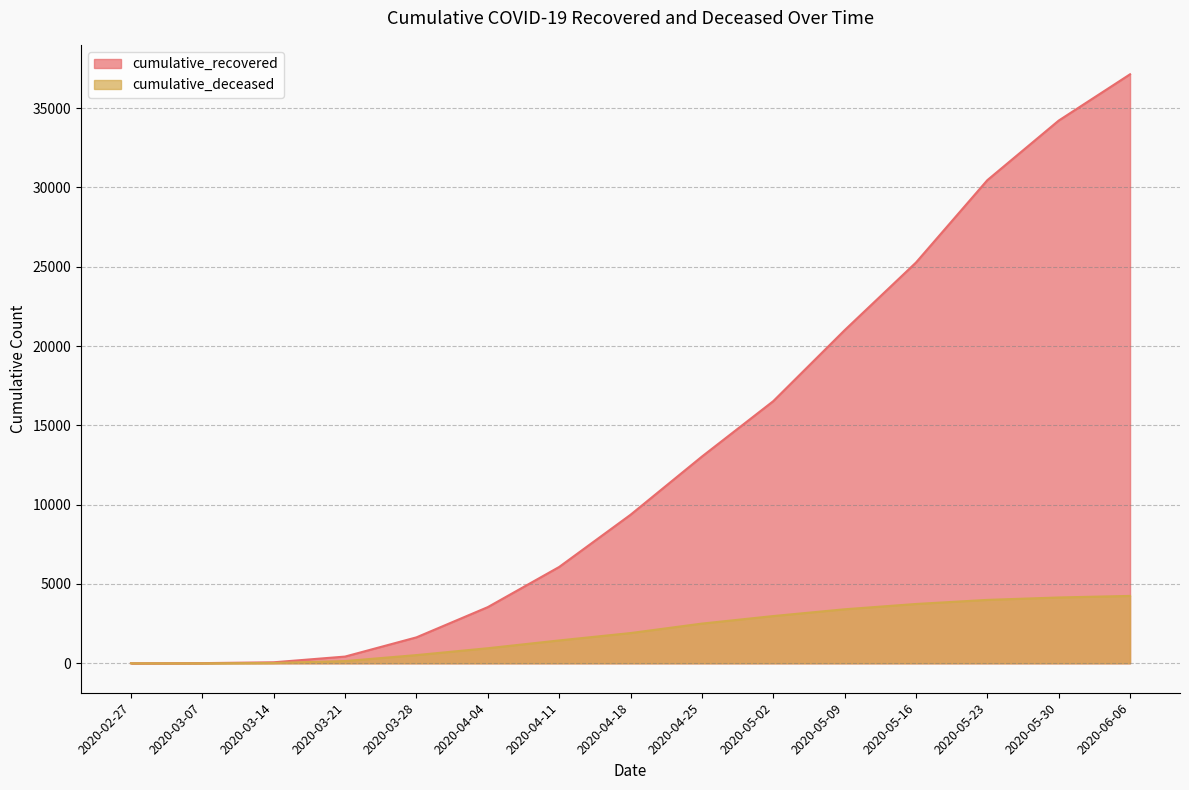

What are all the series names shown in the legend?

cumulative_recovered, cumulative_deceased